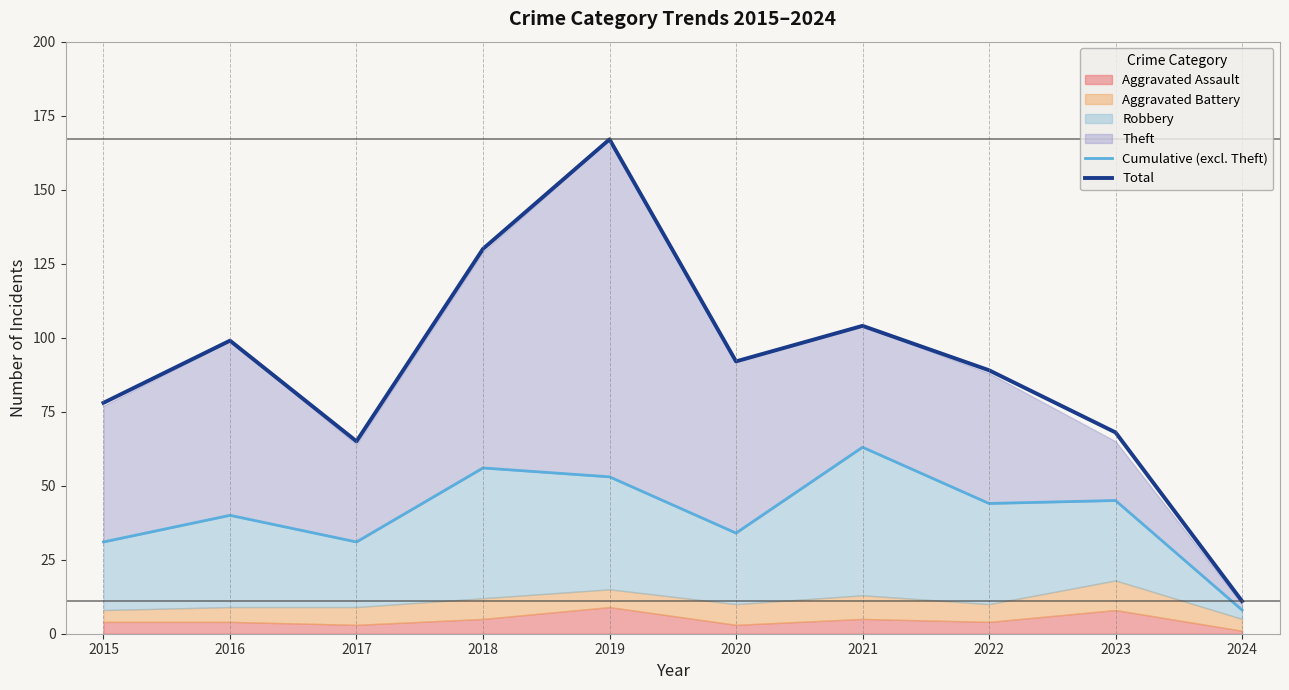

The Total series shows 89 at 2022. True or false?

True